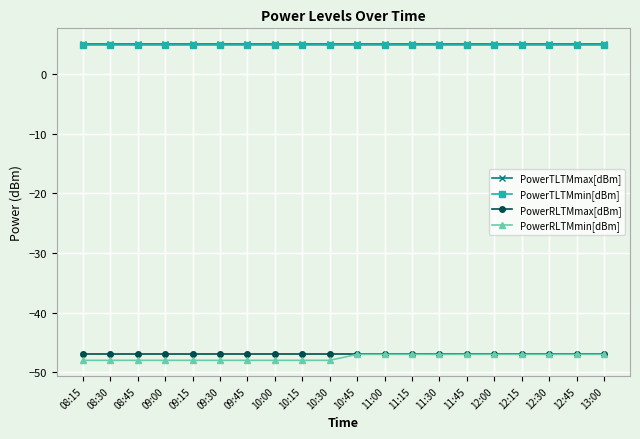

Reading left to right, what are all the values shown in this chart?

PowerTLTMmax[dBm]: 08:15=5.0	08:30=5.0	08:45=5.0	09:00=5.0	09:15=5.0	09:30=5.0	09:45=5.0	10:00=5.0	10:15=5.0	10:30=5.0	10:45=5.0	11:00=5.0	11:15=5.0	11:30=5.0	11:45=5.0	12:00=5.0	12:15=5.0	12:30=5.0	12:45=5.0	13:00=5.0
PowerTLTMmin[dBm]: 08:15=4.8	08:30=4.8	08:45=4.8	09:00=4.8	09:15=4.8	09:30=4.8	09:45=4.8	10:00=4.8	10:15=4.8	10:30=4.8	10:45=4.8	11:00=4.8	11:15=4.8	11:30=4.8	11:45=4.8	12:00=4.8	12:15=4.8	12:30=4.8	12:45=4.8	13:00=4.8
PowerRLTMmax[dBm]: 08:15=-47.0	08:30=-47.0	08:45=-47.0	09:00=-47.0	09:15=-47.0	09:30=-47.0	09:45=-47.0	10:00=-47.0	10:15=-47.0	10:30=-47.0	10:45=-47.0	11:00=-47.0	11:15=-47.0	11:30=-47.0	11:45=-47.0	12:00=-47.0	12:15=-47.0	12:30=-47.0	12:45=-47.0	13:00=-47.0
PowerRLTMmin[dBm]: 08:15=-48.0	08:30=-48.0	08:45=-48.0	09:00=-48.0	09:15=-48.0	09:30=-48.0	09:45=-48.0	10:00=-48.0	10:15=-48.0	10:30=-48.0	10:45=-47.0	11:00=-47.0	11:15=-47.0	11:30=-47.0	11:45=-47.0	12:00=-47.0	12:15=-47.0	12:30=-47.0	12:45=-47.0	13:00=-47.0